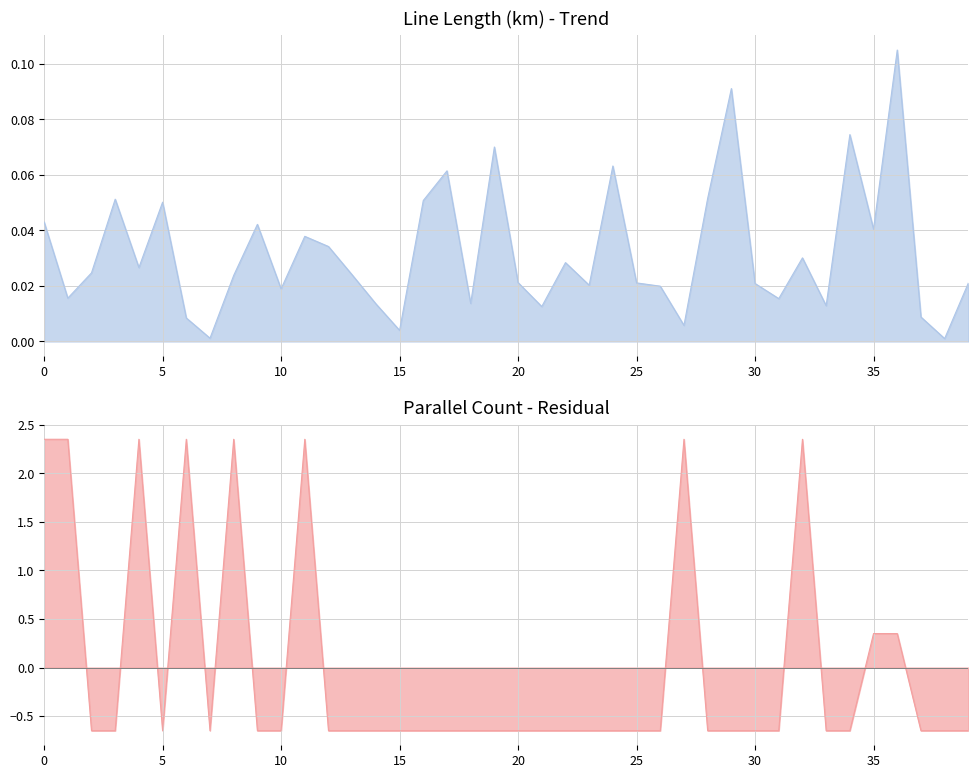

In length_km, how many points are lower than both neighbors (excluding endpoints)?

13